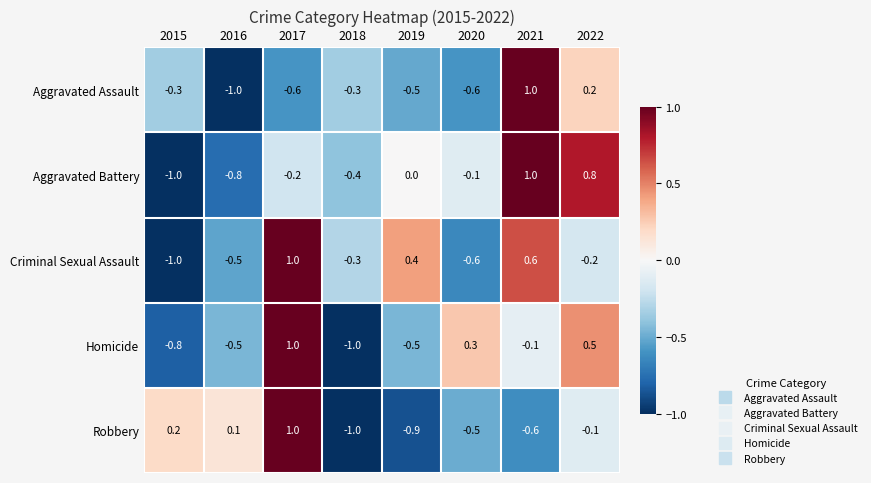

True or false: Aggravated Battery has a value of -0.1 at 2018.

False